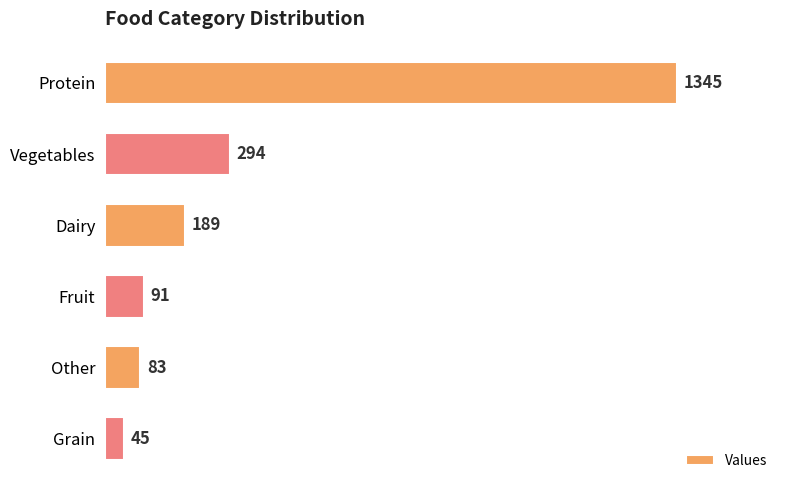

List the labels in order of value, largest first.

Protein, Vegetables, Dairy, Fruit, Other, Grain